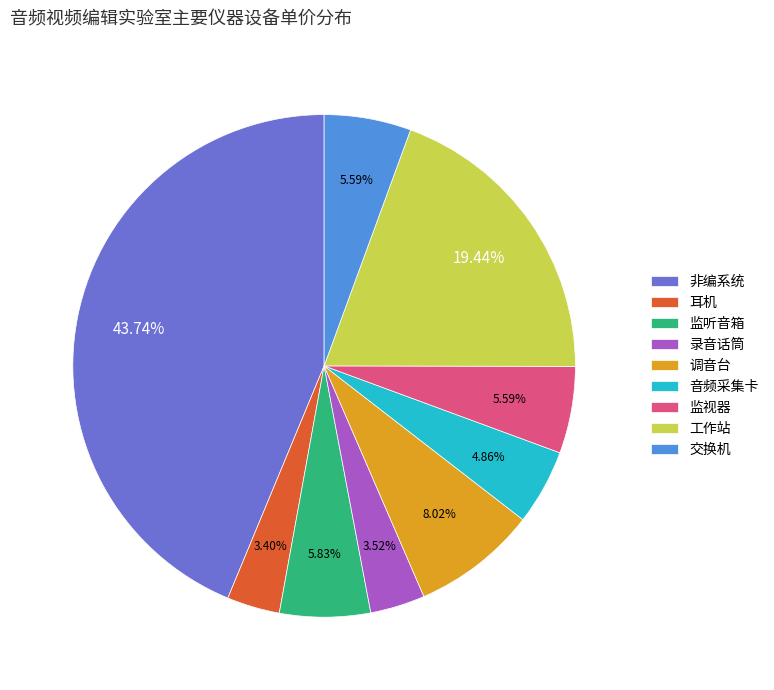

To the nearest percent, what percentage of the pie is 耳机?

3%